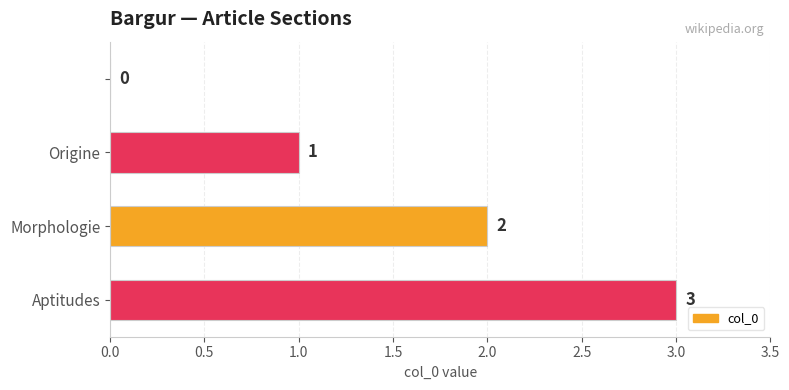

What is the sum of all values?

6